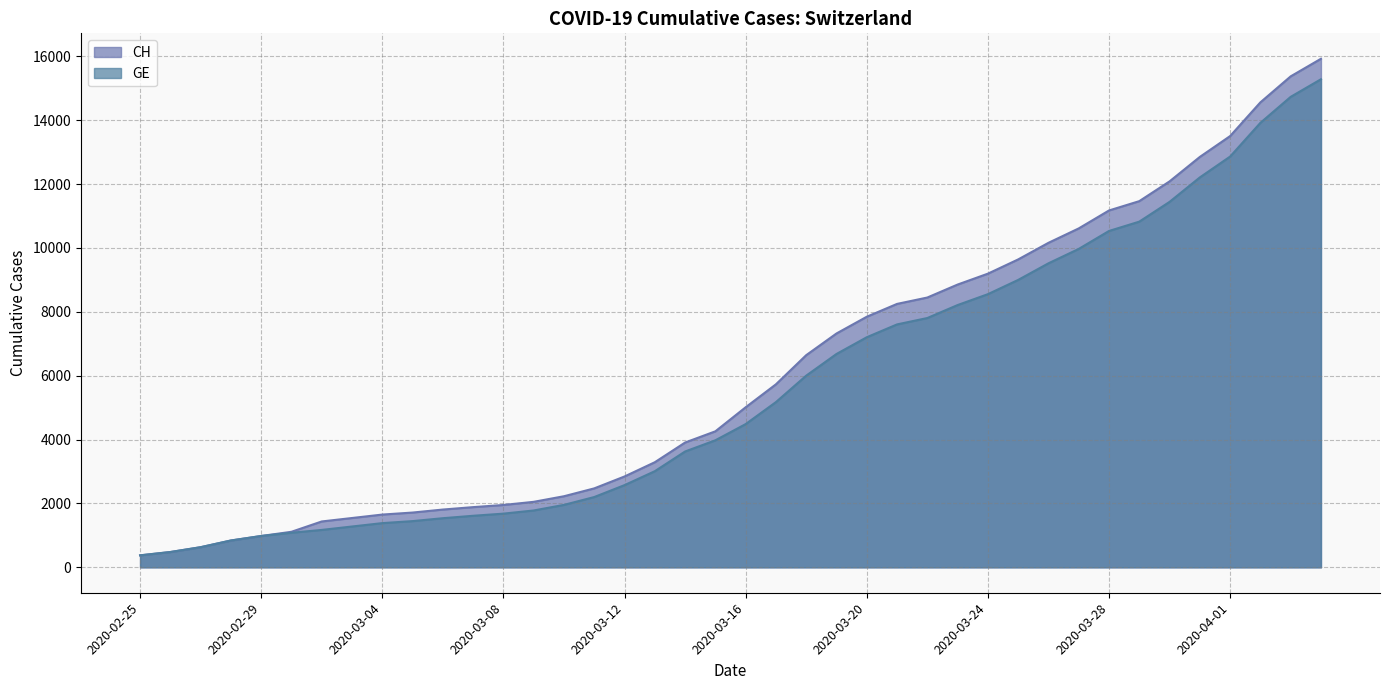

How many series are shown in this chart?

2